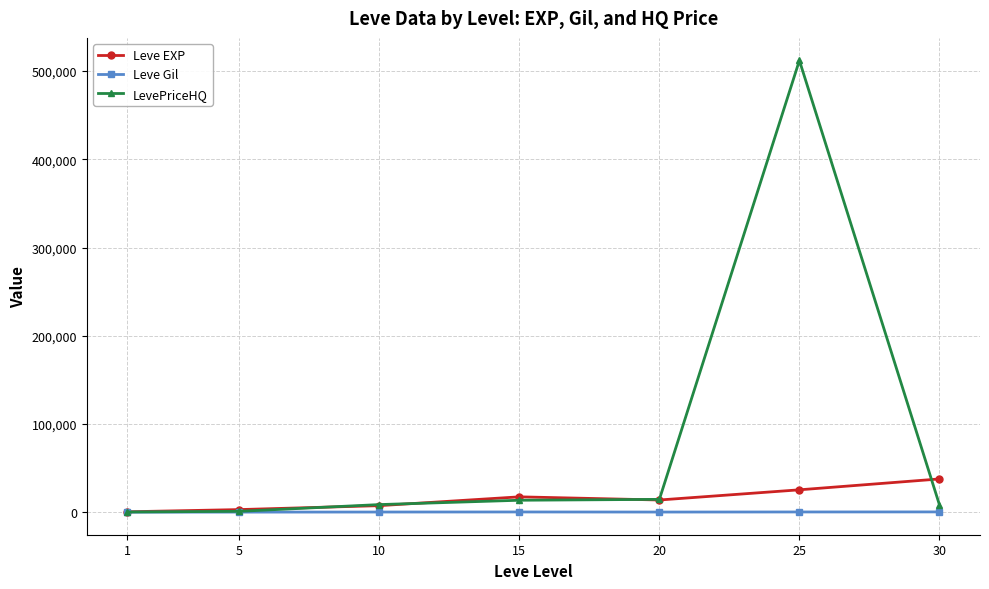

What is the greatest value displayed?

511948.0